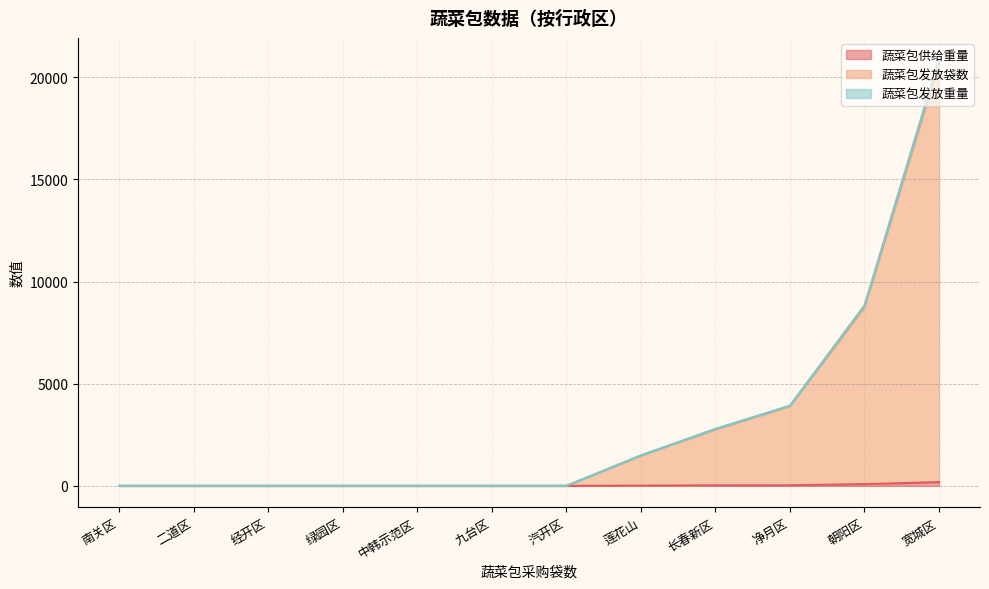

How many data points in 蔬菜包发放袋数 are above 0?

5